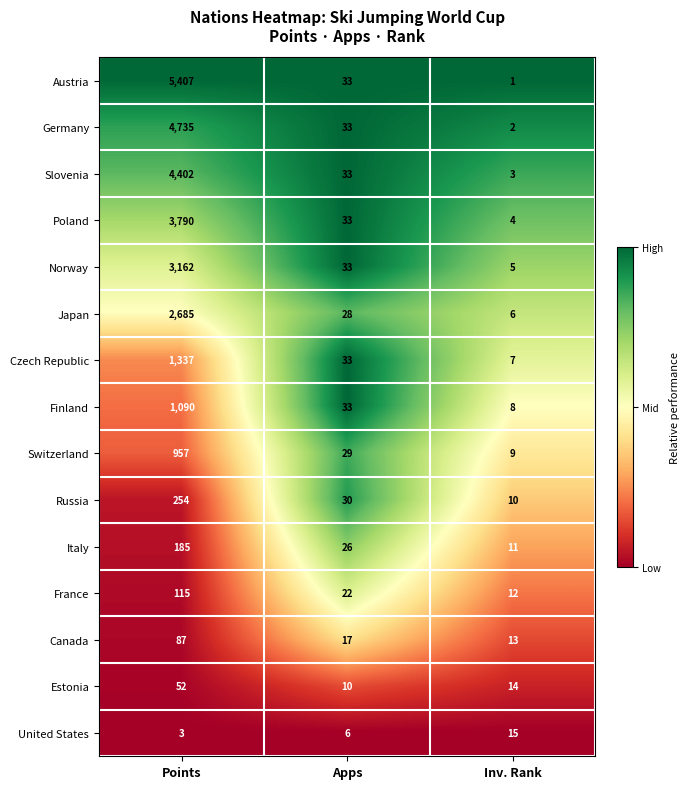

What is the average value of the Slovenia series?

1479